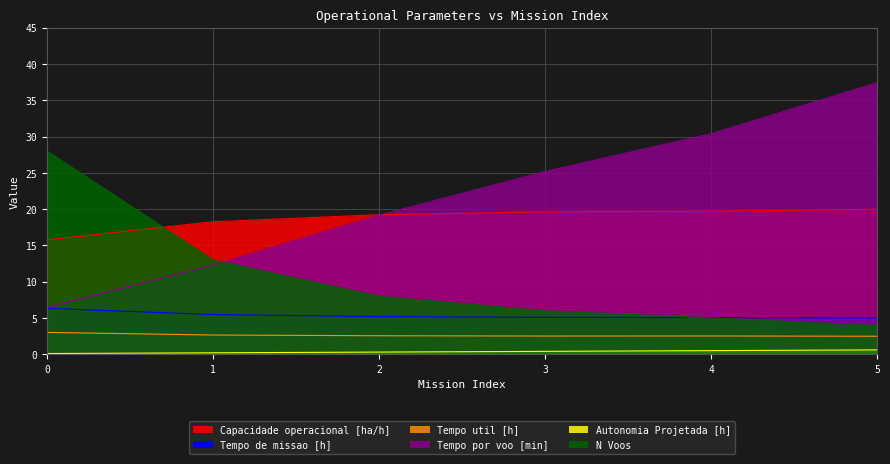

True or false: Tempo por voo [min] and Tempo util [h] intersect in this chart.

False